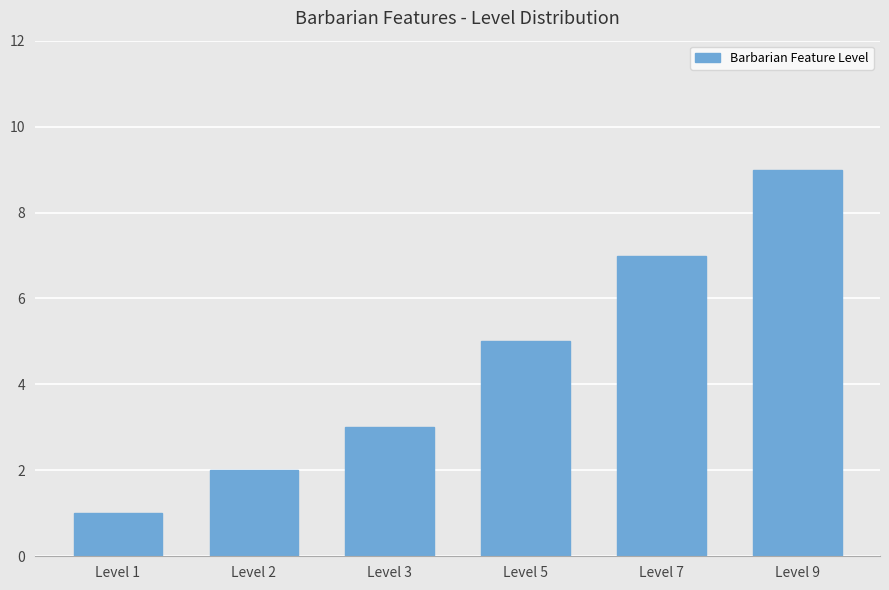

Rank the categories by value from lowest to highest.

Level 1, Level 2, Level 3, Level 5, Level 7, Level 9